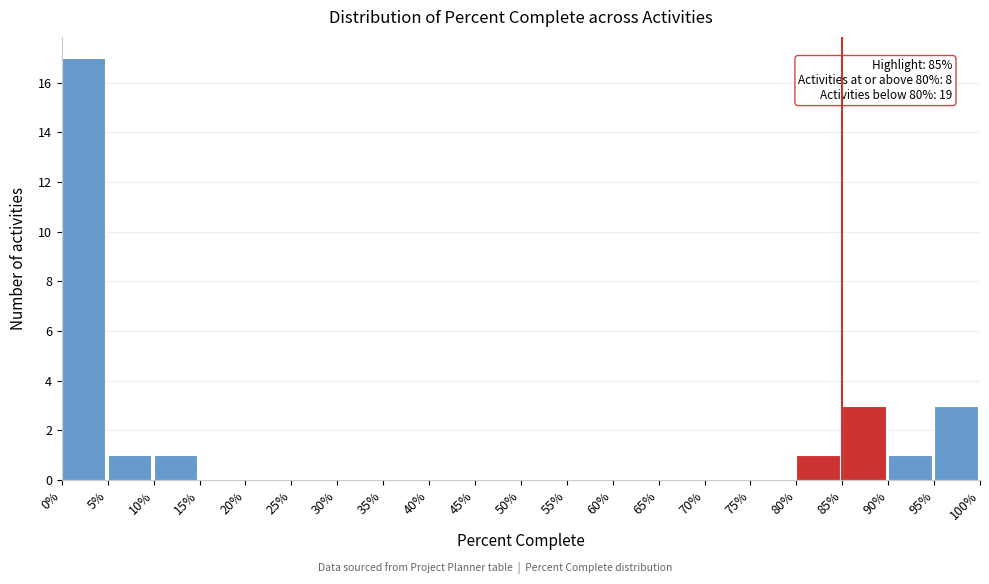

Reading left to right, what are all the values shown in this chart?

0%=17	5%=1	10%=1	15%=0	20%=0	25%=0	30%=0	35%=0	40%=0	45%=0	50%=0	55%=0	60%=0	65%=0	70%=0	75%=0	80%=1	85%=3	90%=1	95%=3